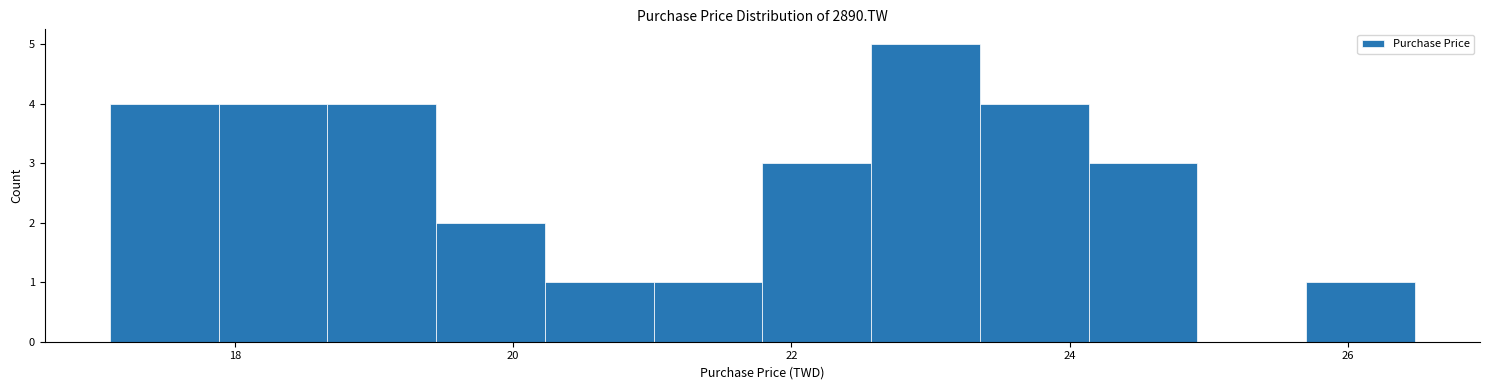

Around what value on the x-axis is the tallest bar? Give the approximate position of its centre, as read against the axis.

23.0